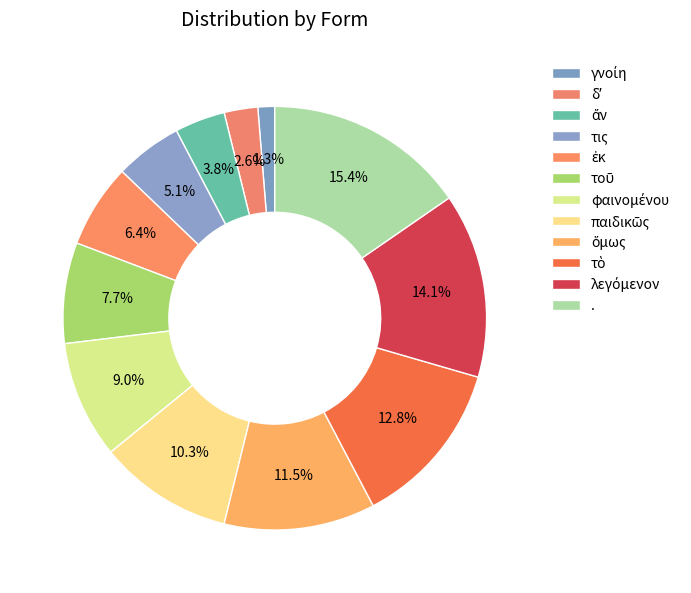

How many slices are in this pie chart?

12